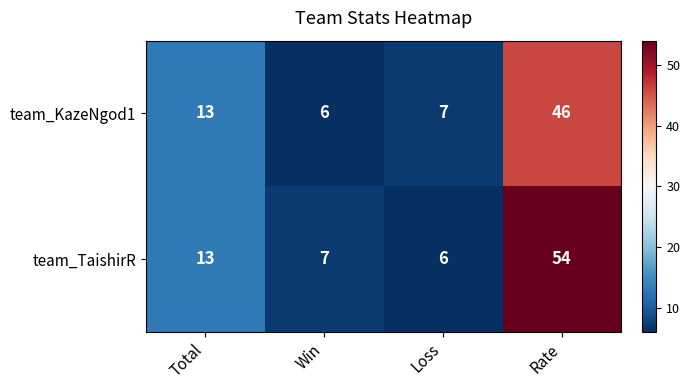

Reading left to right, extract all data points from this chart.

team_KazeNgod1: 13	6	7	46
team_TaishirR: 13	7	6	54